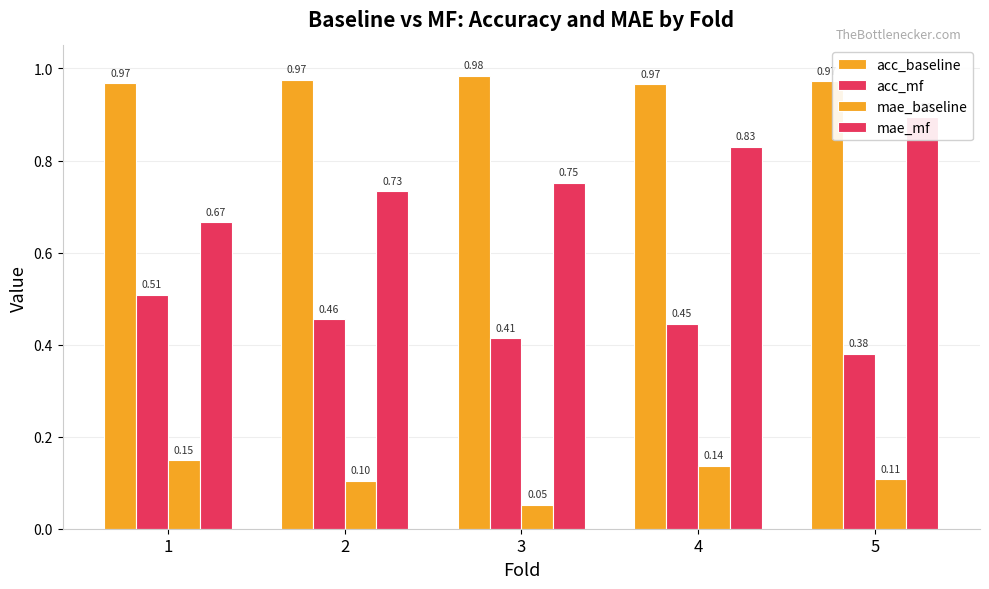

What are all the series names shown in the legend?

acc_baseline, acc_mf, mae_baseline, mae_mf